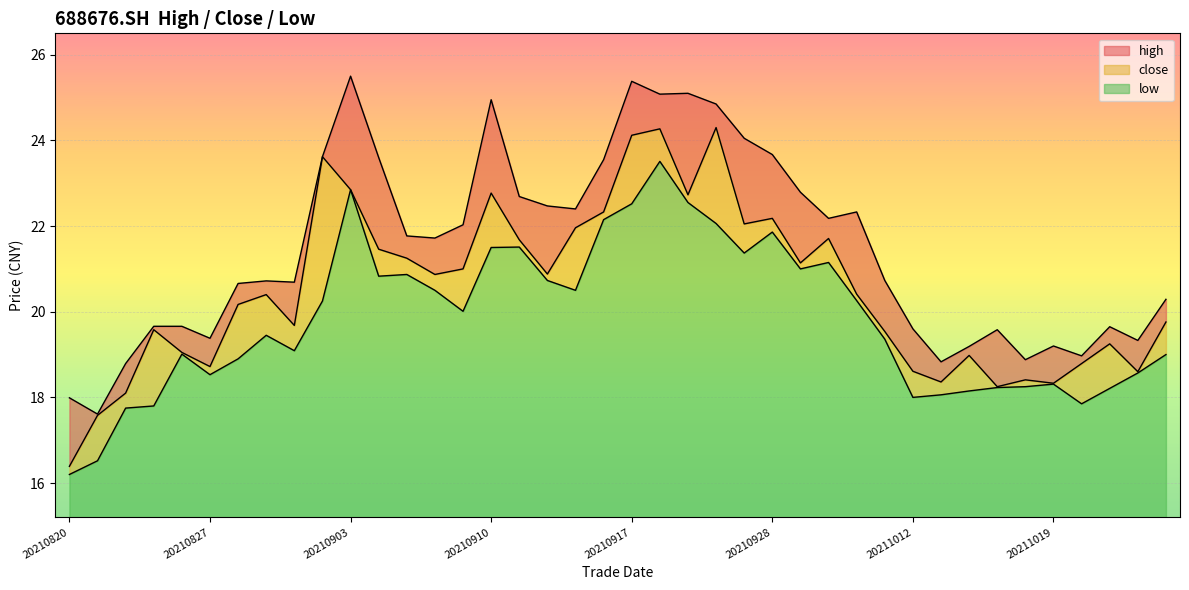

Which label corresponds to the largest value in the chart?

20210903